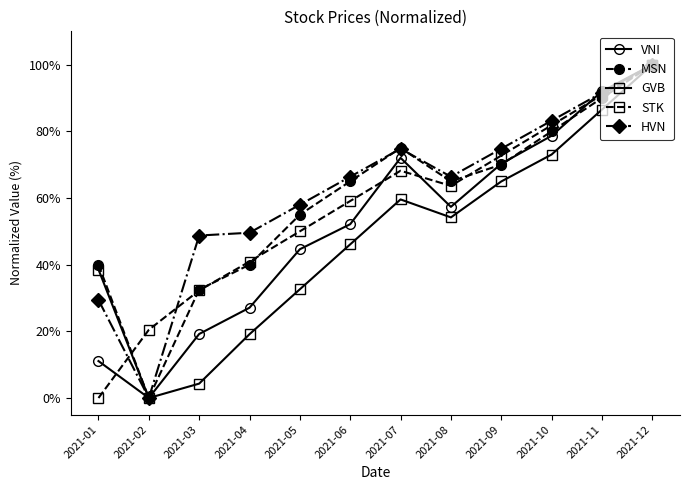

The value of GVB at 2021-03 is 4.3. True or false?

True